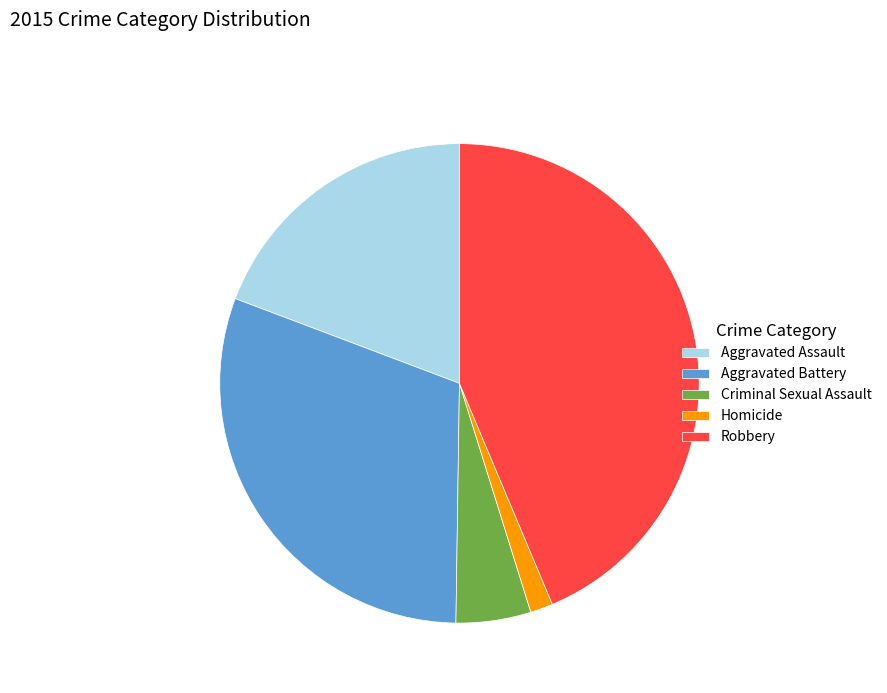

Rank the categories by value from lowest to highest.

Homicide, Criminal Sexual Assault, Aggravated Assault, Aggravated Battery, Robbery